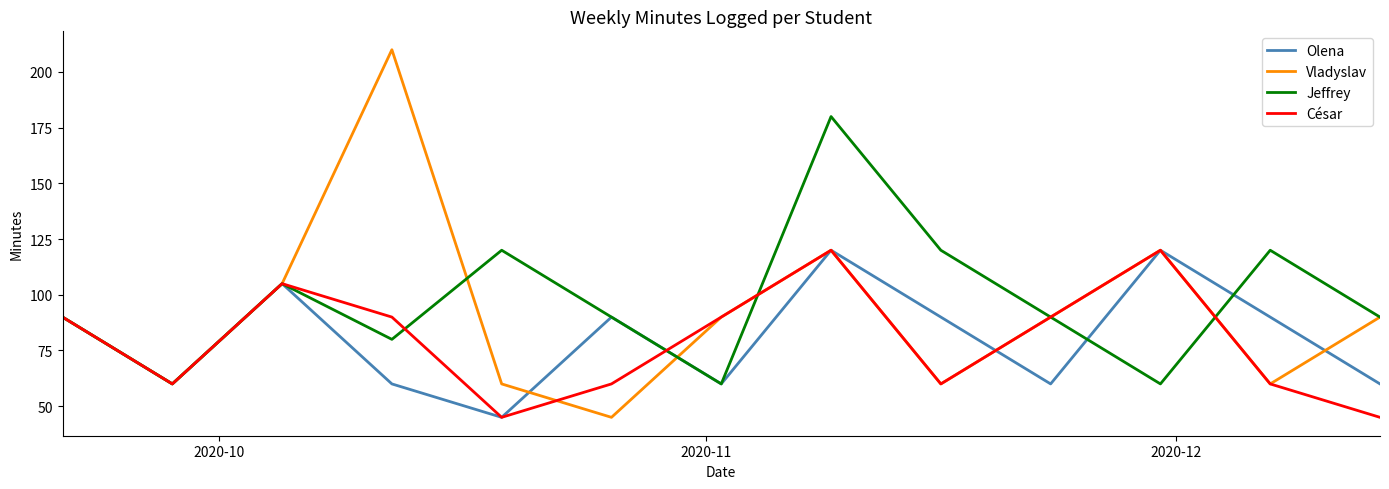

What is the greatest value displayed?

210